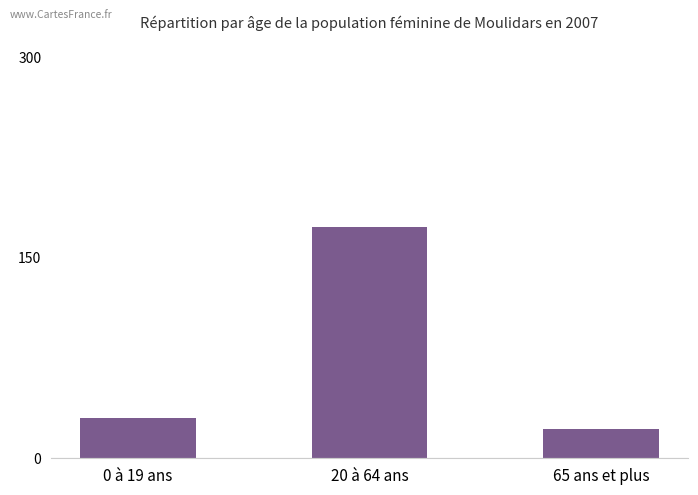

Between 20 à 64 ans and 65 ans et plus, which is larger?

20 à 64 ans